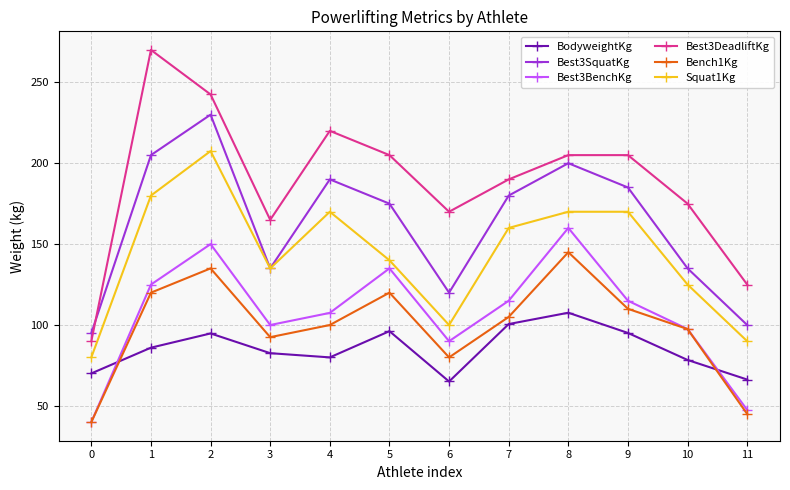

At which category is the sum across all series the highest?

2